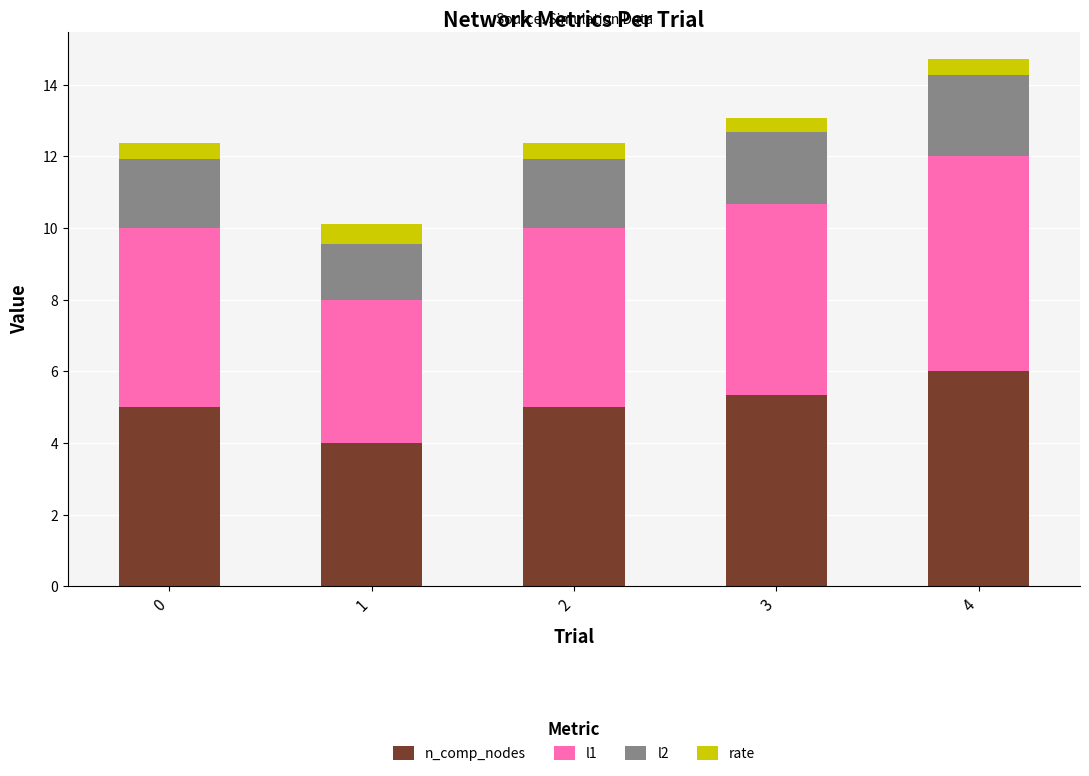

What is the maximum value for n_comp_nodes?

6.0